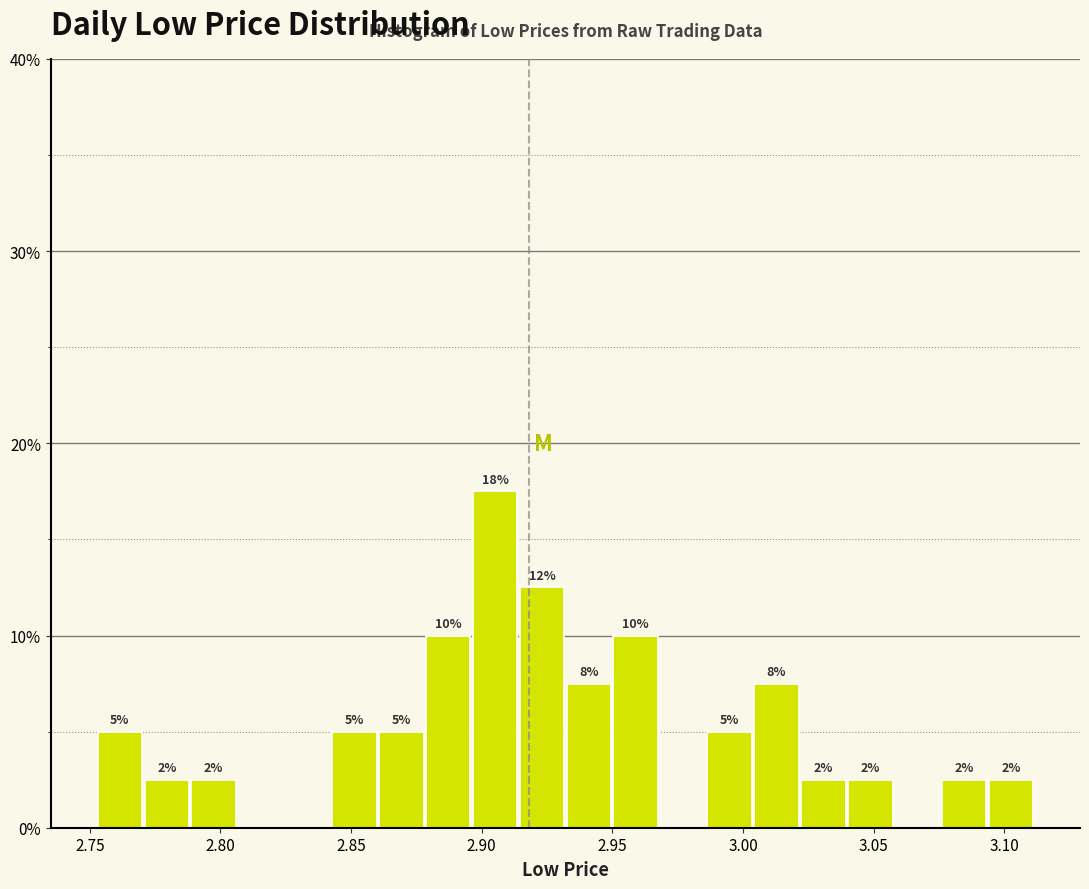

Read against the x-axis, roughly where is the centre of the tallest bar?

2.905